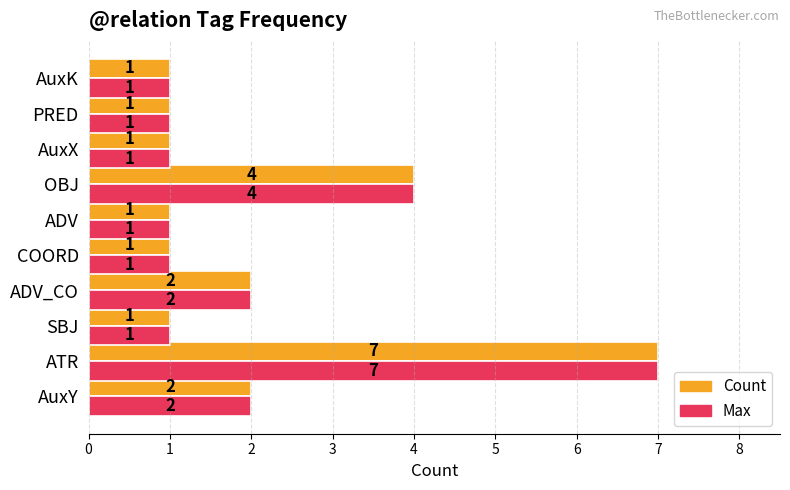

The Max series shows 1 at COORD. True or false?

True